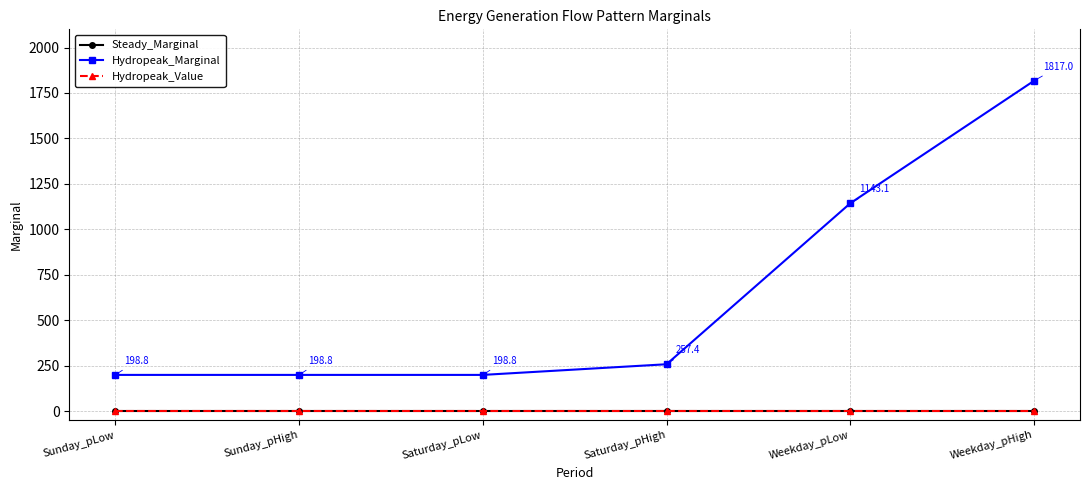

What is the sum of the Hydropeak_Marginal values at Weekday_pLow and Sunday_pHigh?

1341.9